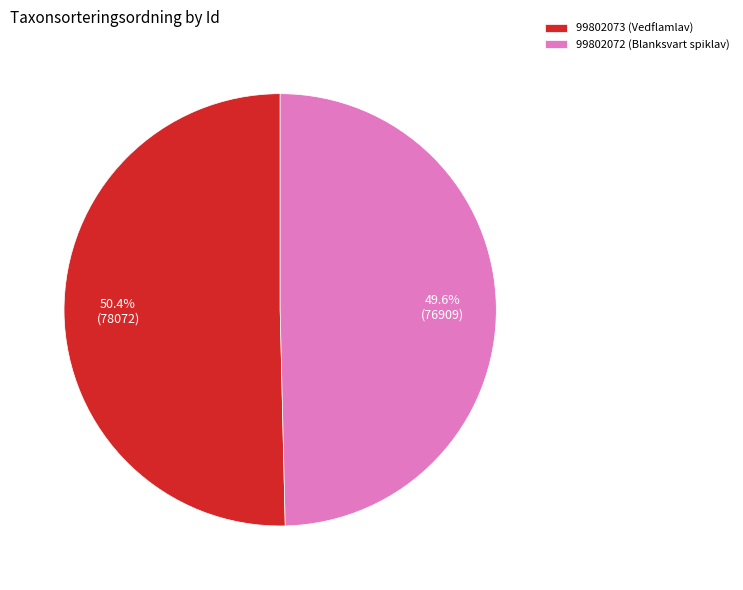

Which slice represents more than half of the pie?

99802073 (Vedflamlav)